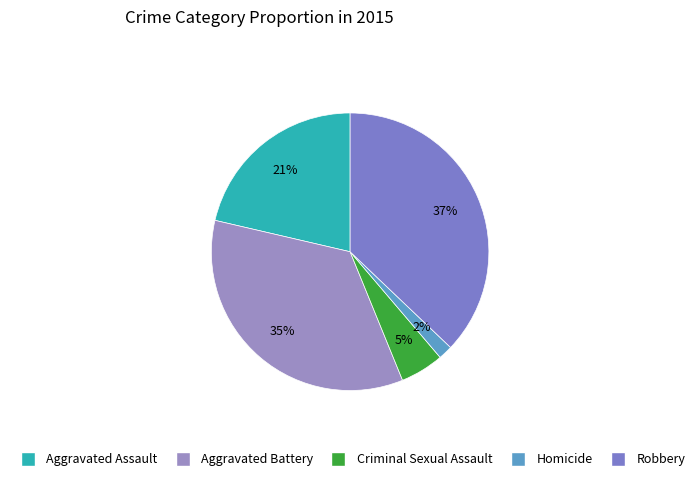

Which slice is the largest?

Robbery